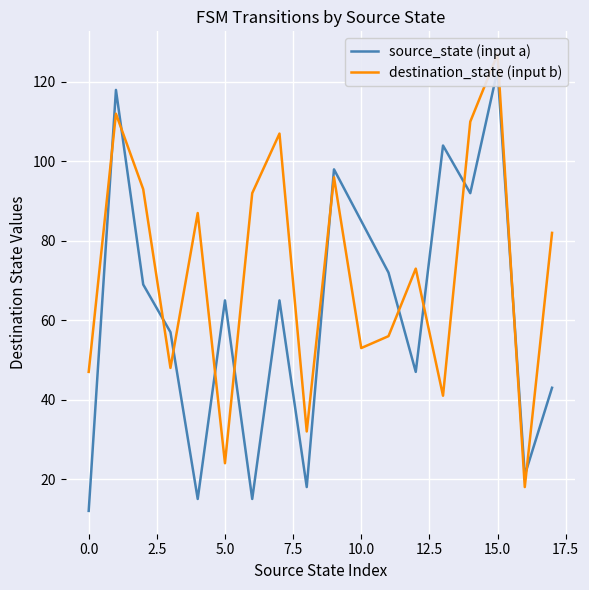

What is the sum of all source_state (input a) values?

1119